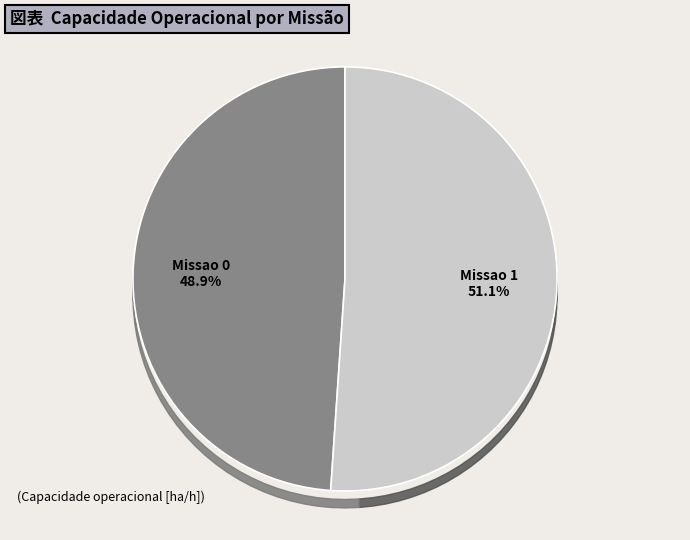

Which category has the biggest portion of the pie?

Missao 1